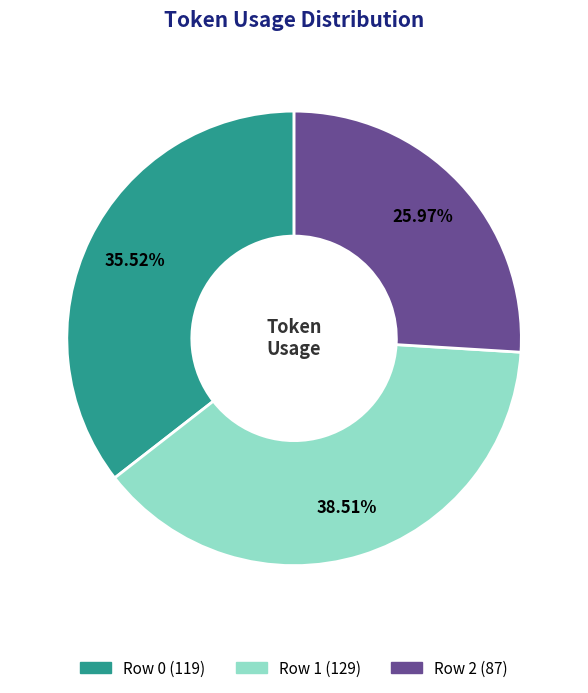

Which category has the smallest portion of the pie?

Row 2